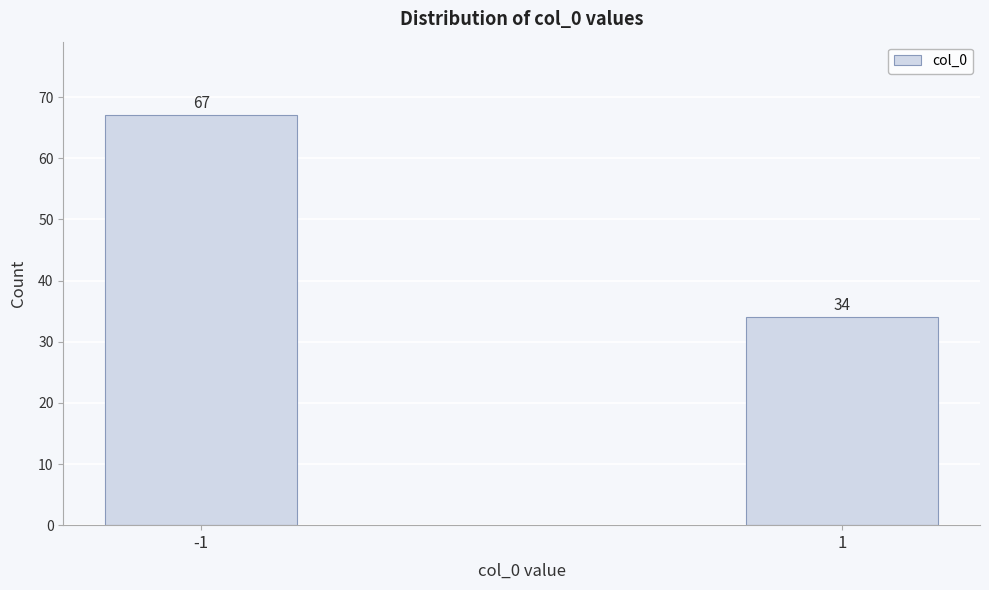

Reading left to right, transcribe all the data shown in this chart.

-1=67	1=34